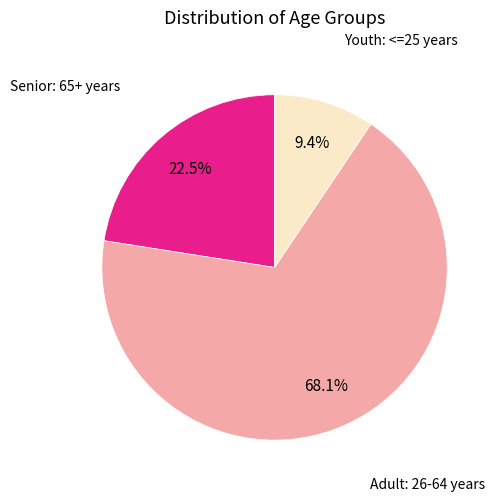

Is there any slice that represents more than half of the pie?

Yes